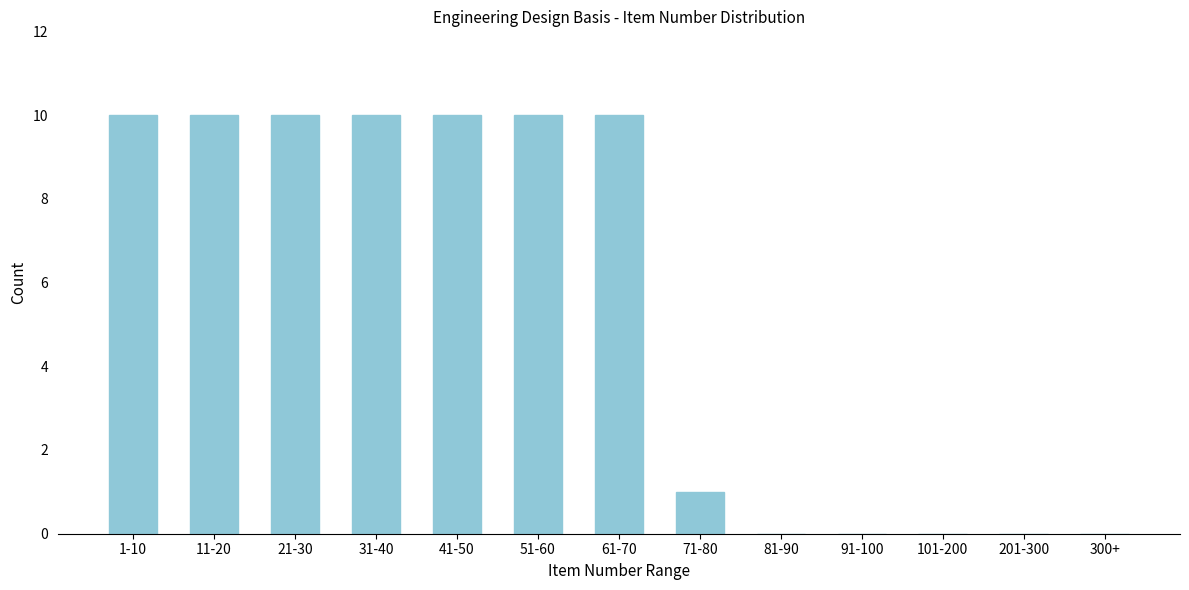

Reading left to right, transcribe all the data shown in this chart.

1-10=10	11-20=10	21-30=10	31-40=10	41-50=10	51-60=10	61-70=10	71-80=1	81-90=0	91-100=0	101-200=0	201-300=0	300+=0